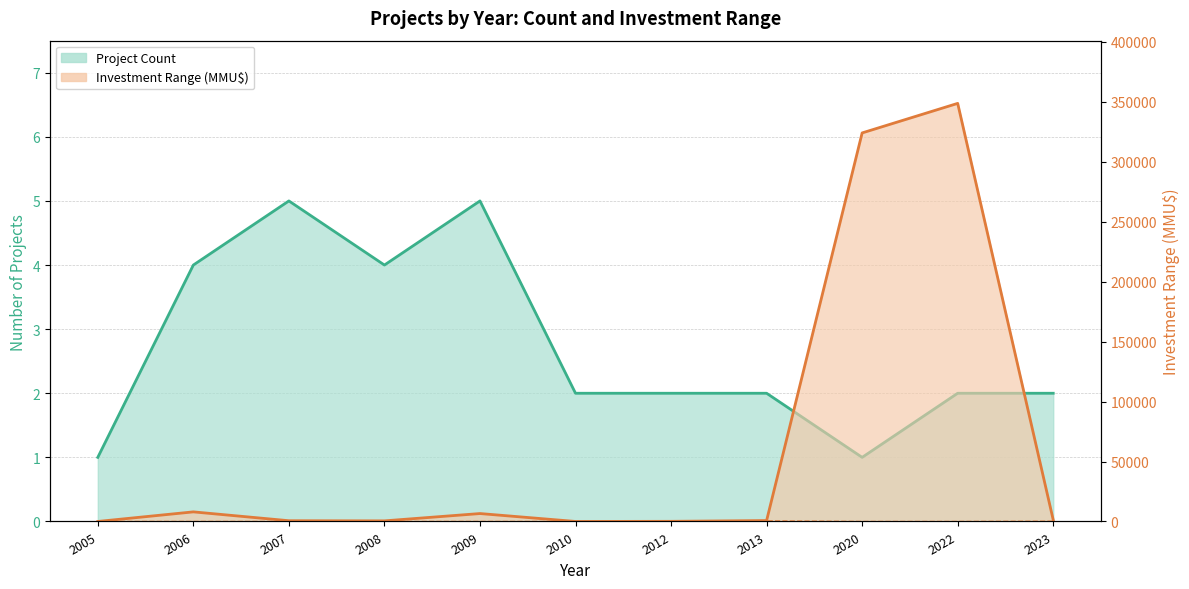

True or false: Investment_low has a value of 0 at 2005.

True